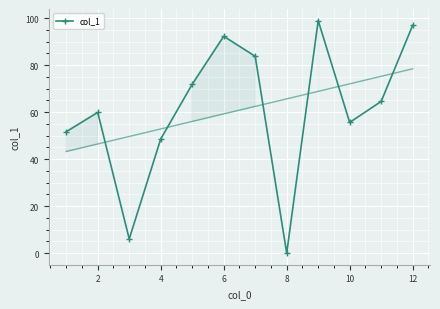

True or false: col_1 has more than 0 interior local peaks.

True